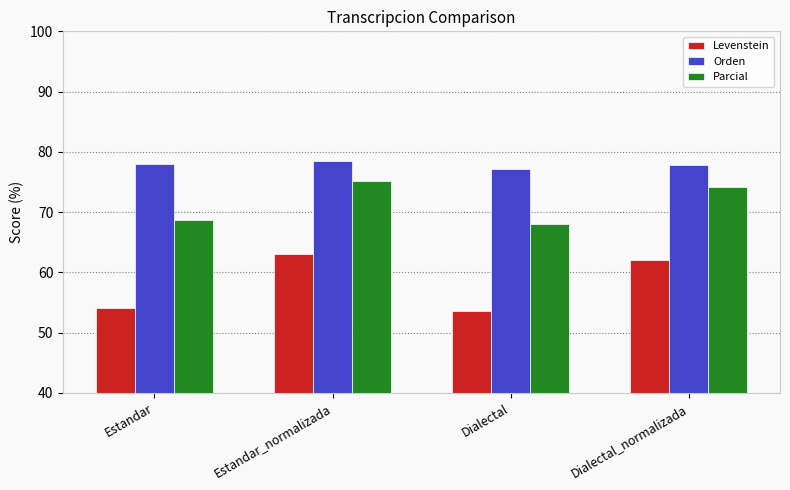

Rank the series by their average value, from highest to lowest.

Orden, Parcial, Levenstein